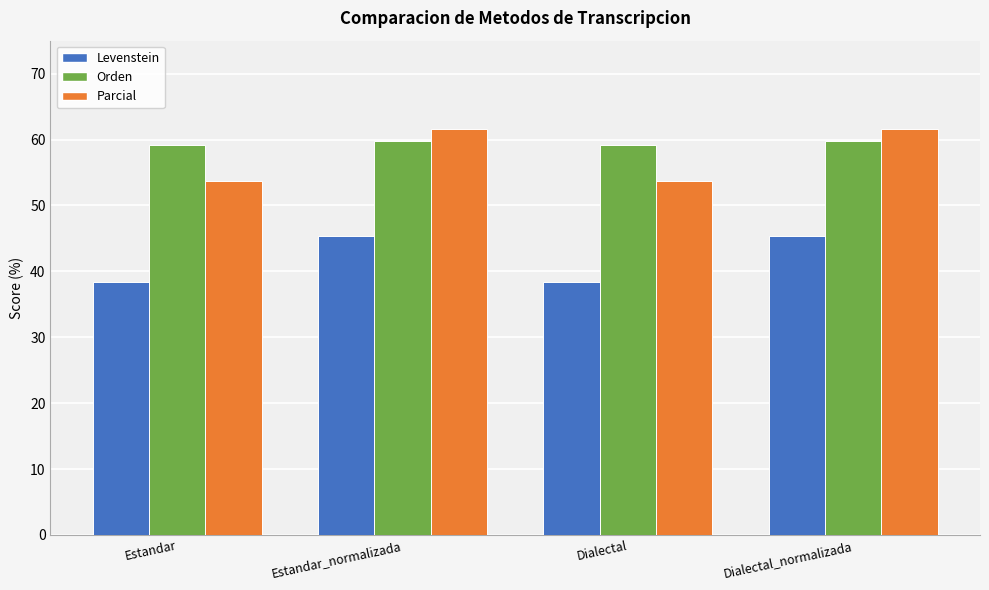

Reading left to right, transcribe all the data shown in this chart.

Levenstein: Estandar=38.4	Estandar_normalizada=45.4	Dialectal=38.4	Dialectal_normalizada=45.4
Orden: Estandar=59.2	Estandar_normalizada=59.7	Dialectal=59.2	Dialectal_normalizada=59.7
Parcial: Estandar=53.7	Estandar_normalizada=61.6	Dialectal=53.7	Dialectal_normalizada=61.6